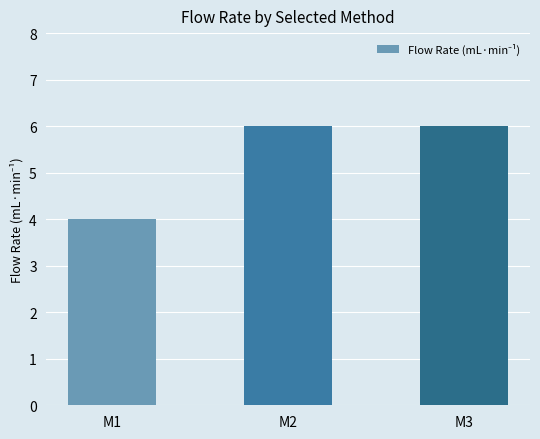

What is the minimum value shown in the chart?

4